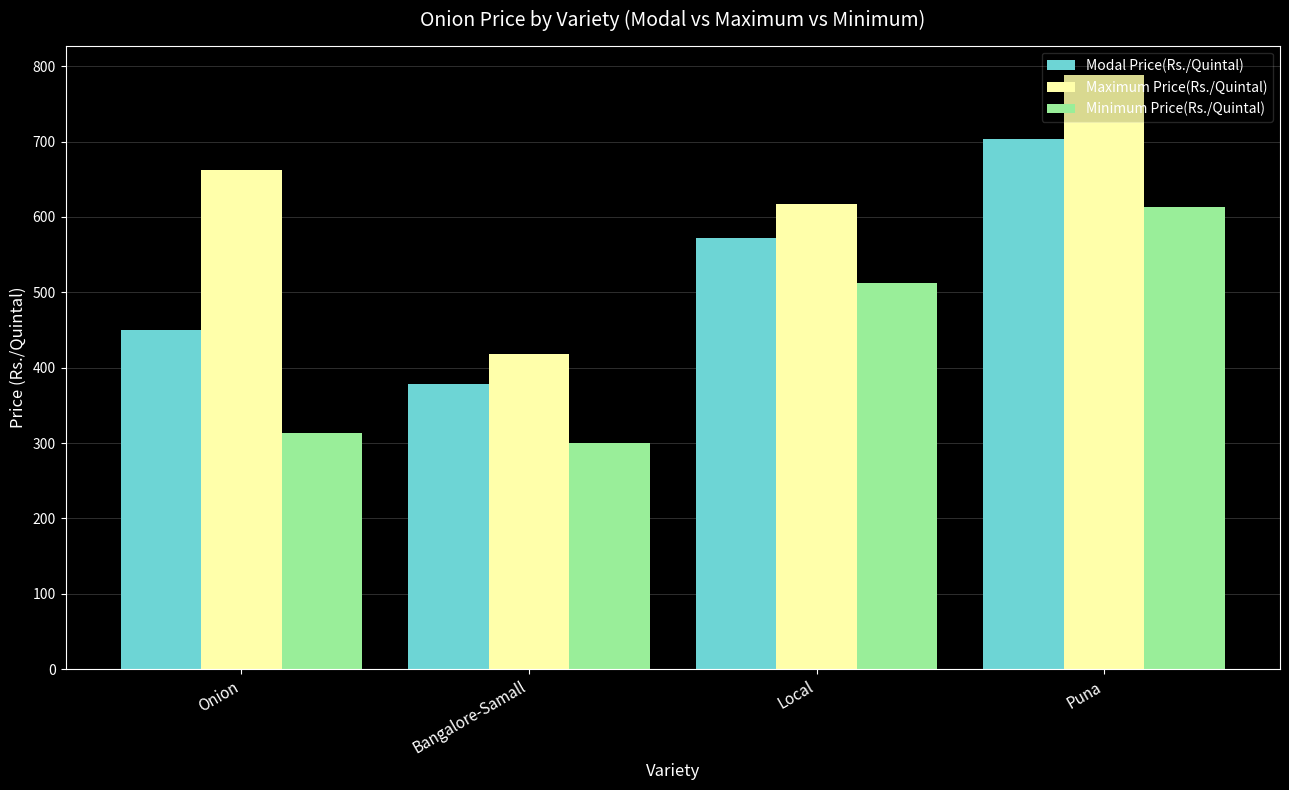

What is the average value of the Minimum Price(Rs./Quintal) series?

435